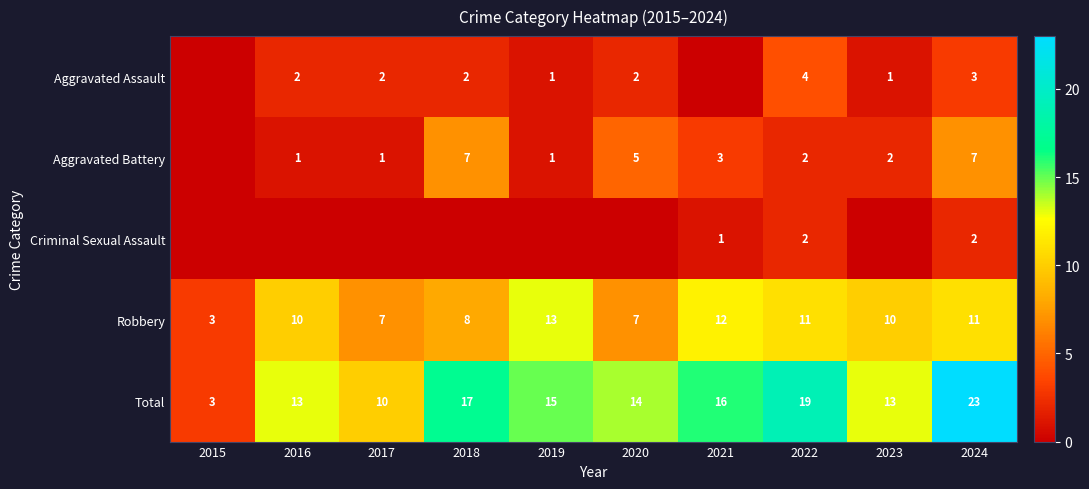

The value of Total at 2022 is 19. True or false?

True